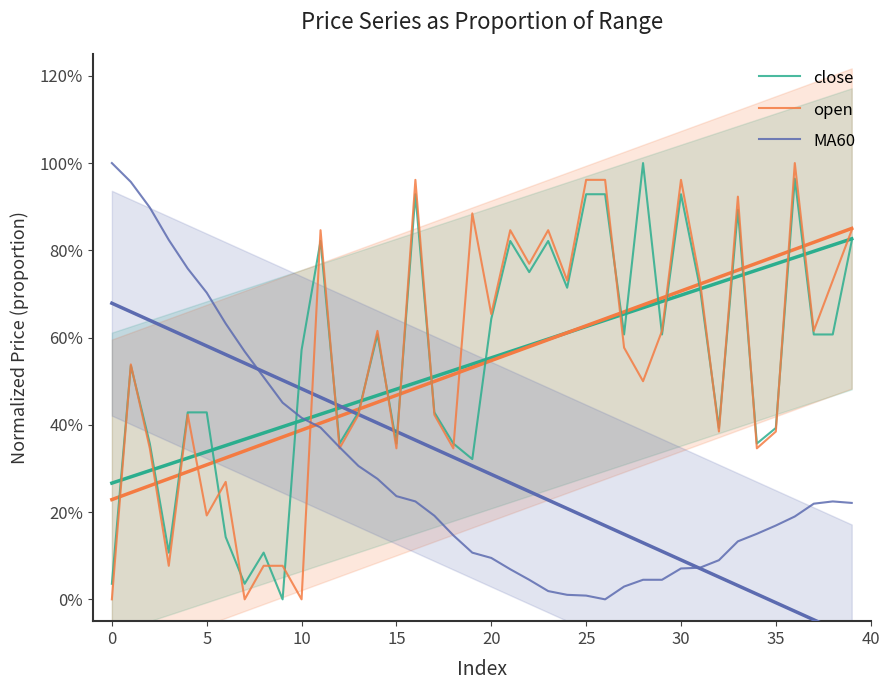

Reading left to right, transcribe all the data shown in this chart.

close: 0.0	0.5	0.4	0.1	0.4	0.4	0.1	0.0	0.1	0.0	0.6	0.8	0.4	0.4	0.6	0.4	0.9	0.4	0.4	0.3	0.6	0.8	0.8	0.8	0.7	0.9	0.9	0.6	1.0	0.6	0.9	0.7	0.4	0.9	0.4	0.4	1.0	0.6	0.6	0.8
open: 0.0	0.5	0.3	0.1	0.4	0.2	0.3	0.0	0.1	0.1	0.0	0.8	0.3	0.4	0.6	0.3	1.0	0.4	0.3	0.9	0.7	0.8	0.8	0.8	0.7	1.0	1.0	0.6	0.5	0.6	1.0	0.7	0.4	0.9	0.3	0.4	1.0	0.6	0.7	0.8
MA60: 1.0	1.0	0.9	0.8	0.8	0.7	0.6	0.6	0.5	0.5	0.4	0.4	0.3	0.3	0.3	0.2	0.2	0.2	0.1	0.1	0.1	0.1	0.0	0.0	0.0	0.0	0.0	0.0	0.0	0.0	0.1	0.1	0.1	0.1	0.2	0.2	0.2	0.2	0.2	0.2